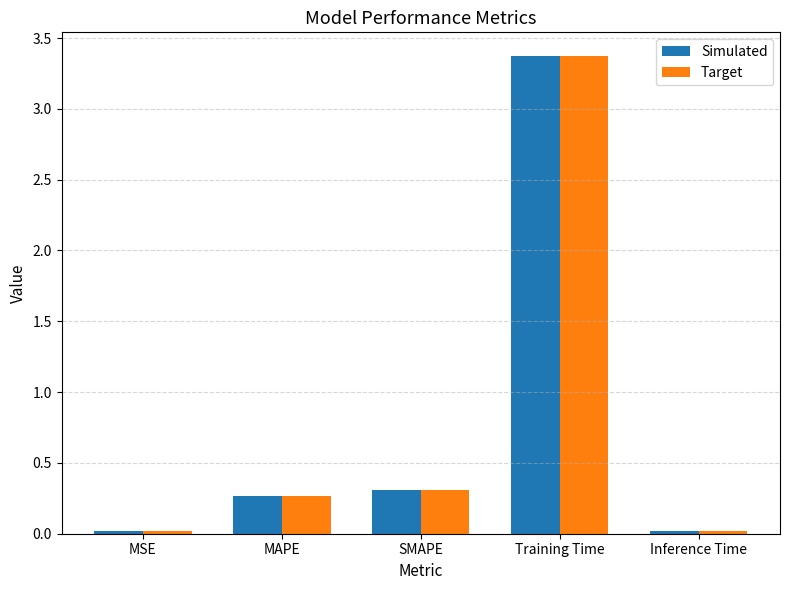

What is the label of the 3rd bar from the left?

SMAPE